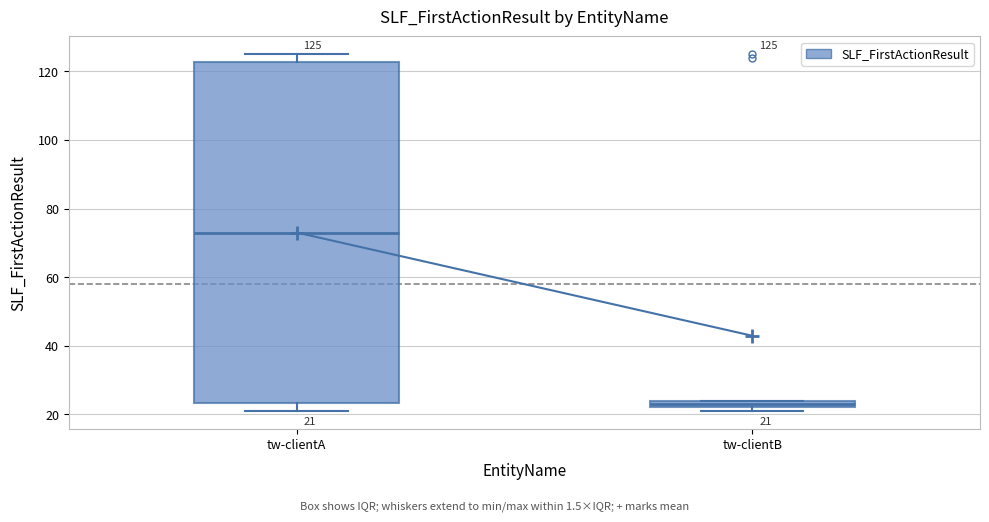

Which box has the lowest median line?

tw-clientB